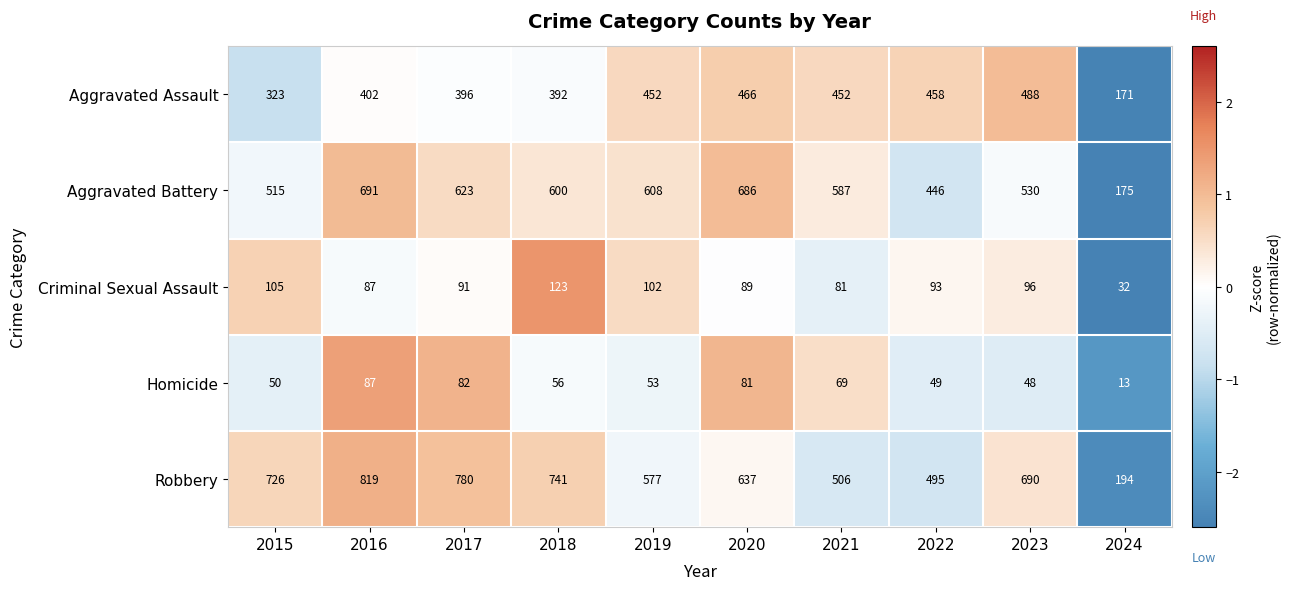

The Aggravated Battery series shows 600 at 2018. True or false?

True